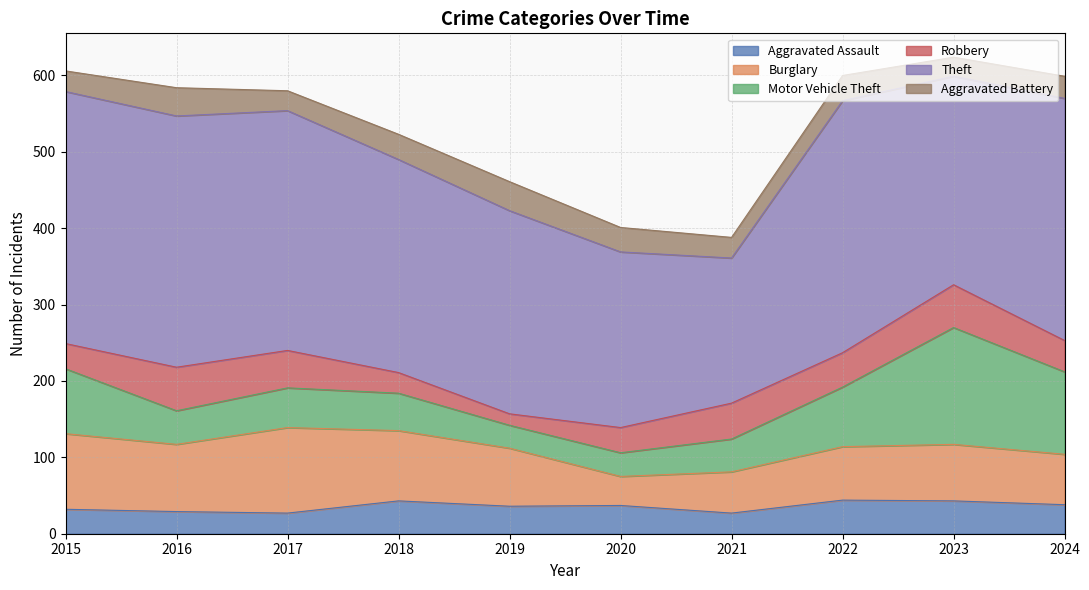

How many categories are shown in the chart?

10